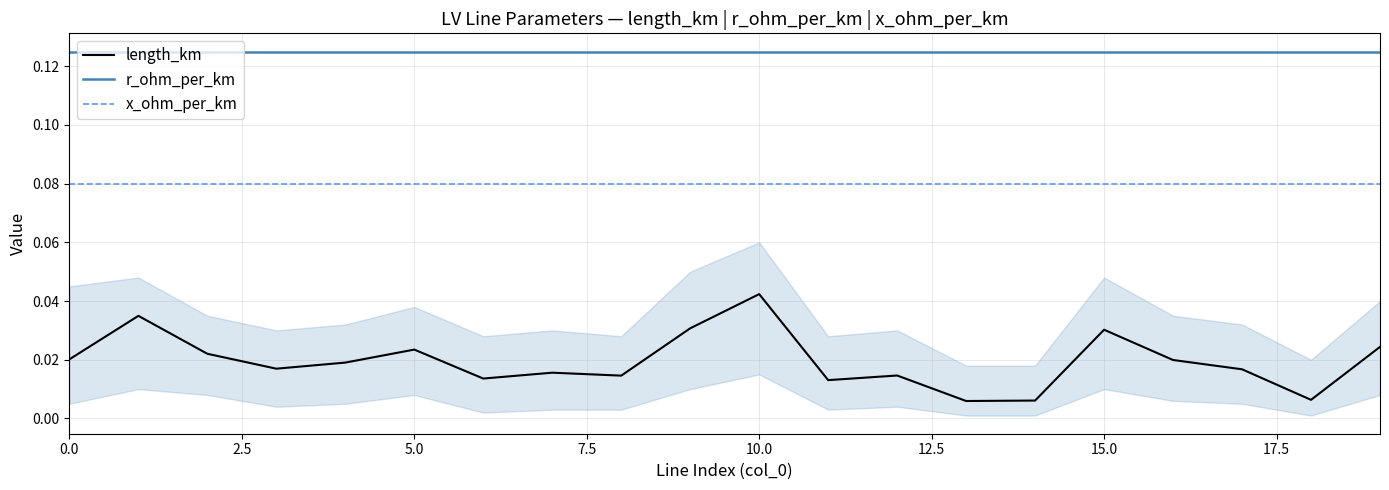

Which series has the widest spread of values?

length_km